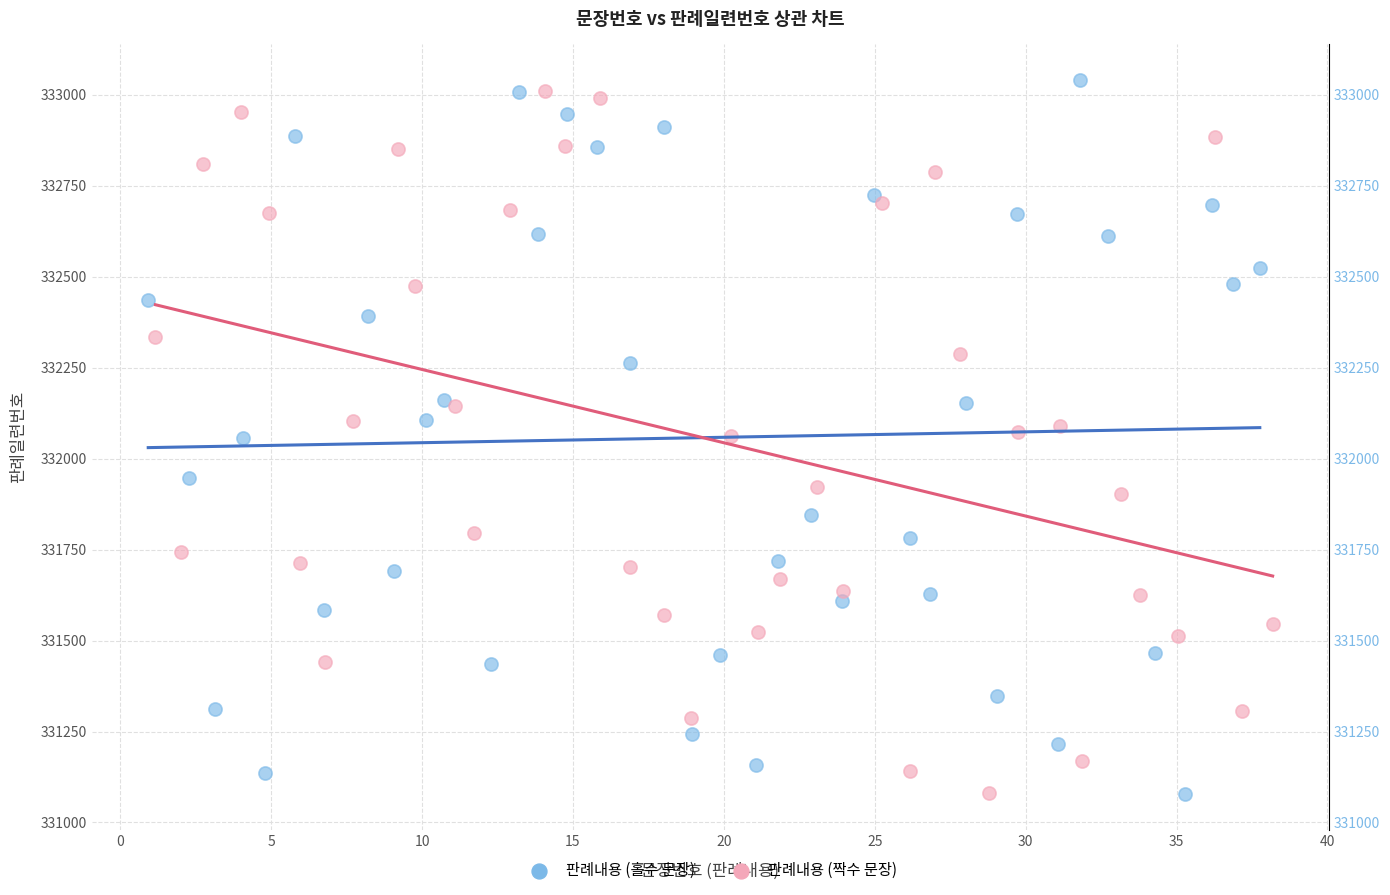

What are all the series names shown in the legend?

판례내용 (홀수 문장), 판례내용 (짝수 문장)